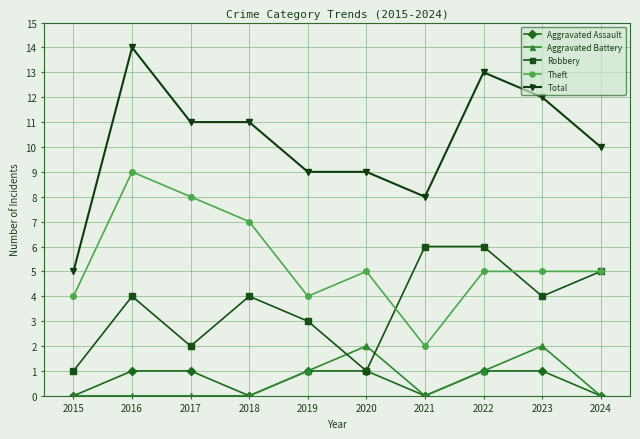

True or false: Aggravated Assault and Total cross at least once.

False